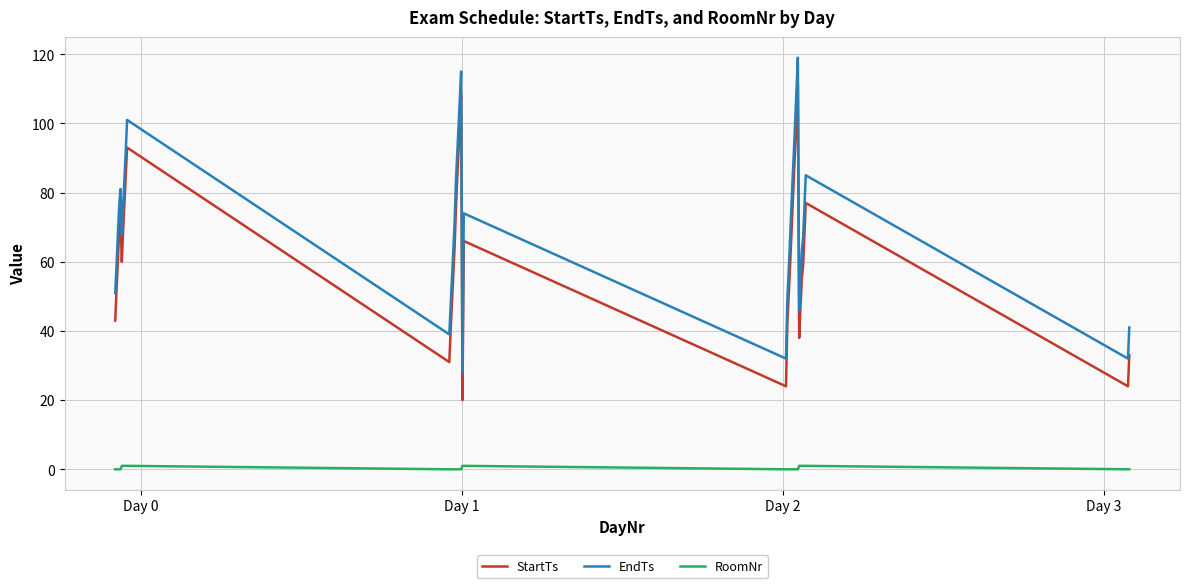

What is the lowest value of the StartTs series?

20